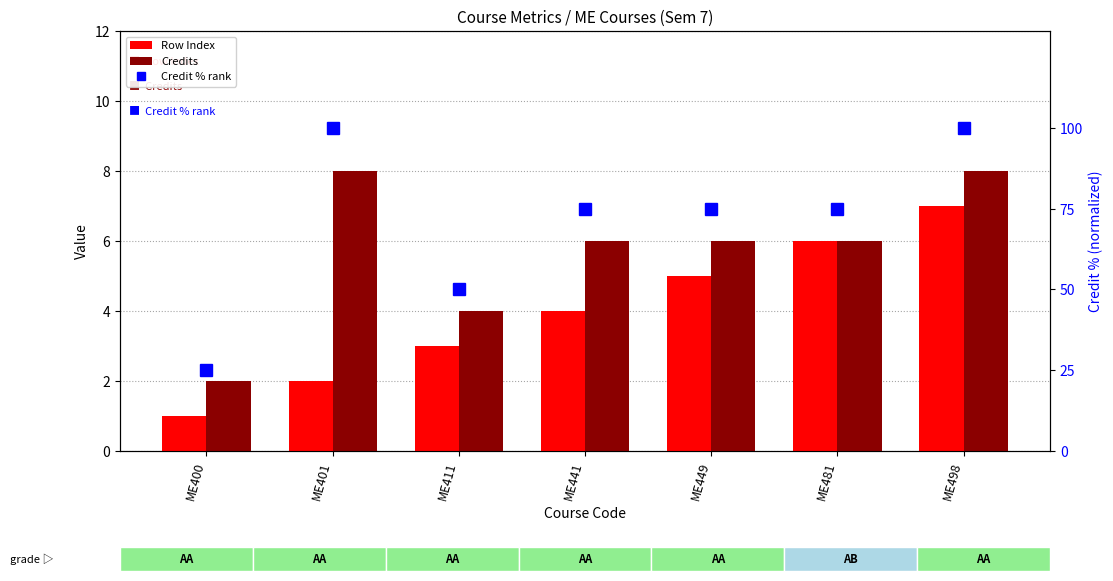

The Credit % rank series shows 42 at ME401. True or false?

False